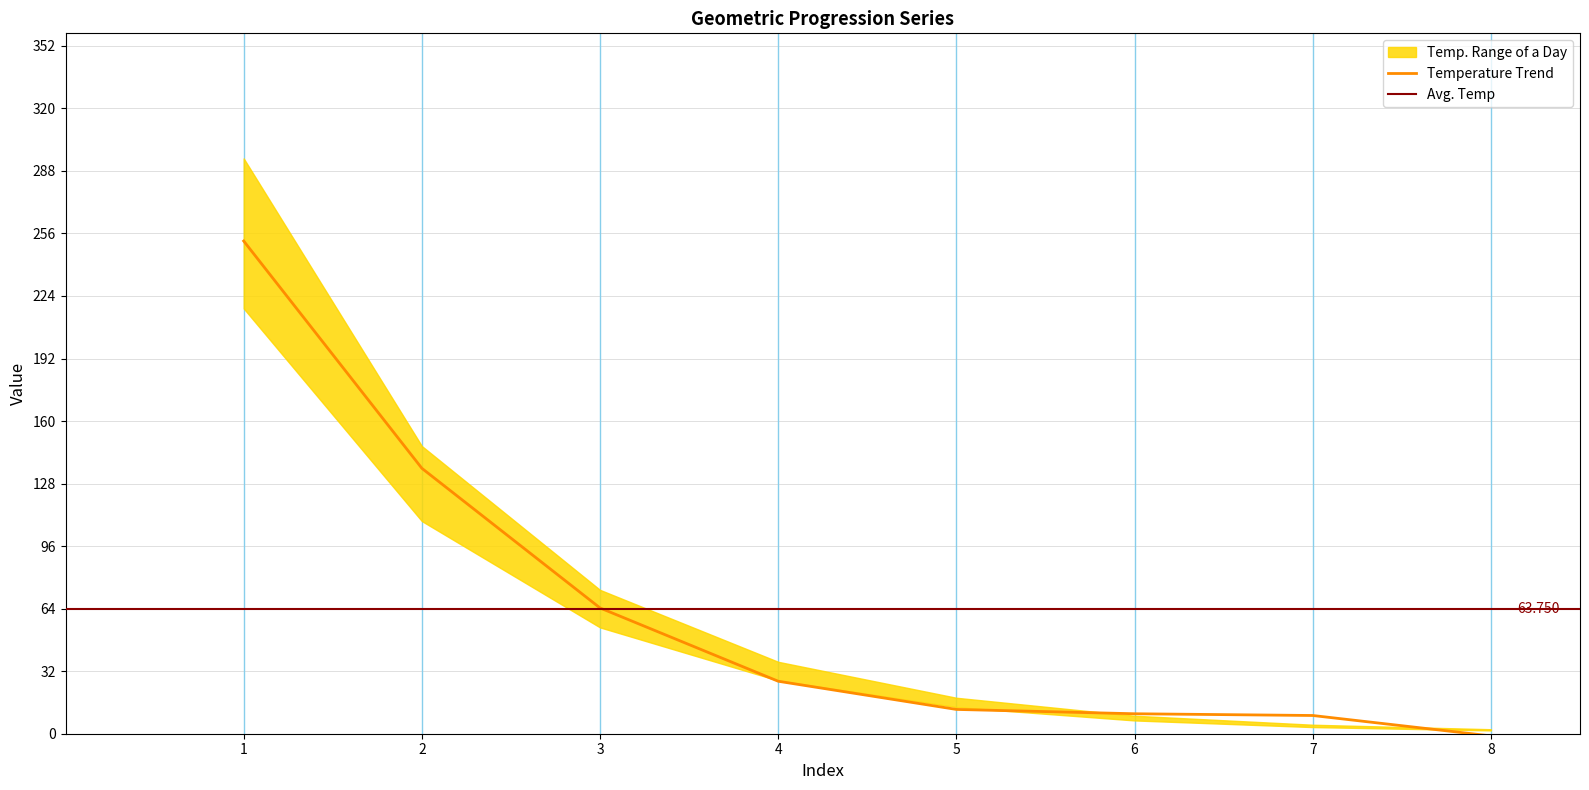

Reading left to right, transcribe all the data shown in this chart.

1=252.1	2=135.8	3=64.4	4=26.9	5=12.4	6=10.2	7=9.3	8=-1.1